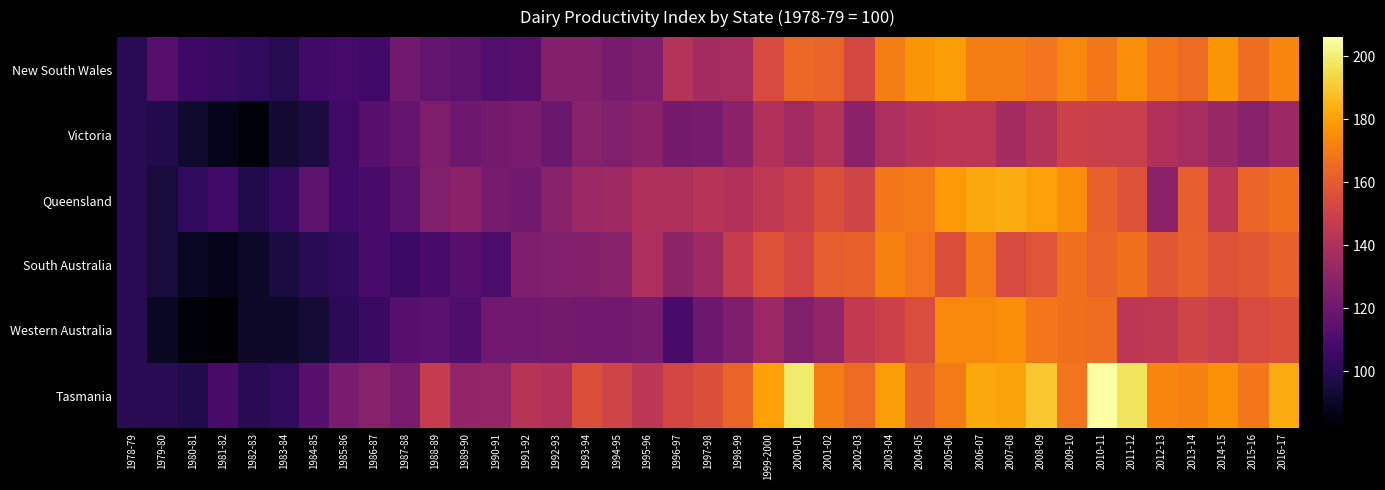

Which series has the largest range (max minus min)?

Tasmania